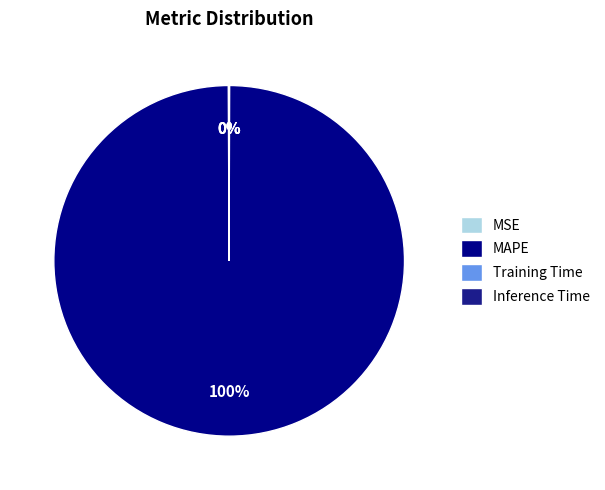

What is the majority slice?

MAPE